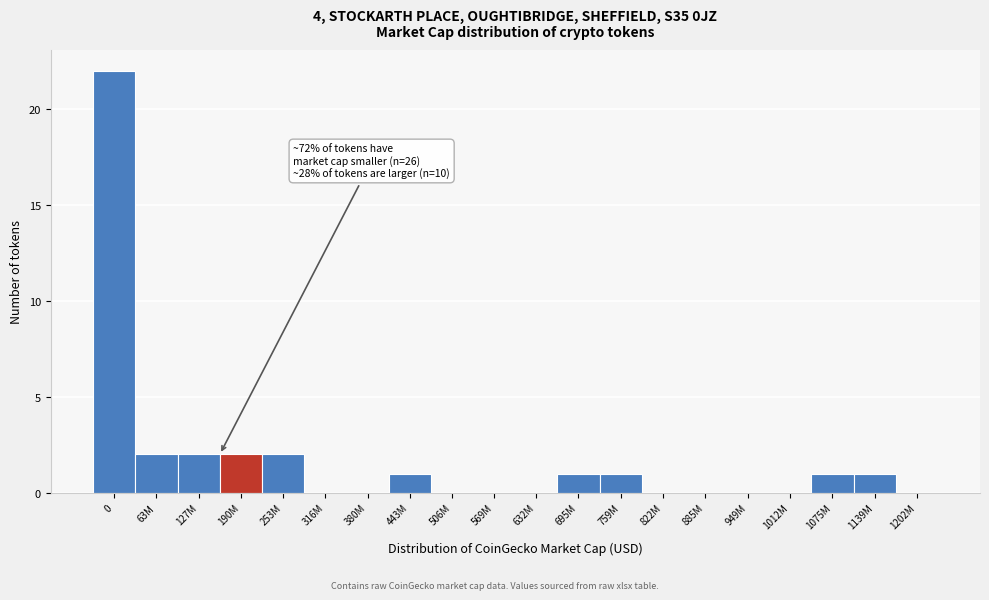

Reading left to right, extract all data points from this chart.

0=22	63M=2	127M=2	190M=2	253M=2	316M=0	380M=0	443M=1	506M=0	569M=0	632M=0	695M=1	759M=1	822M=0	885M=0	949M=0	1012M=0	1075M=1	1139M=1	1202M=0